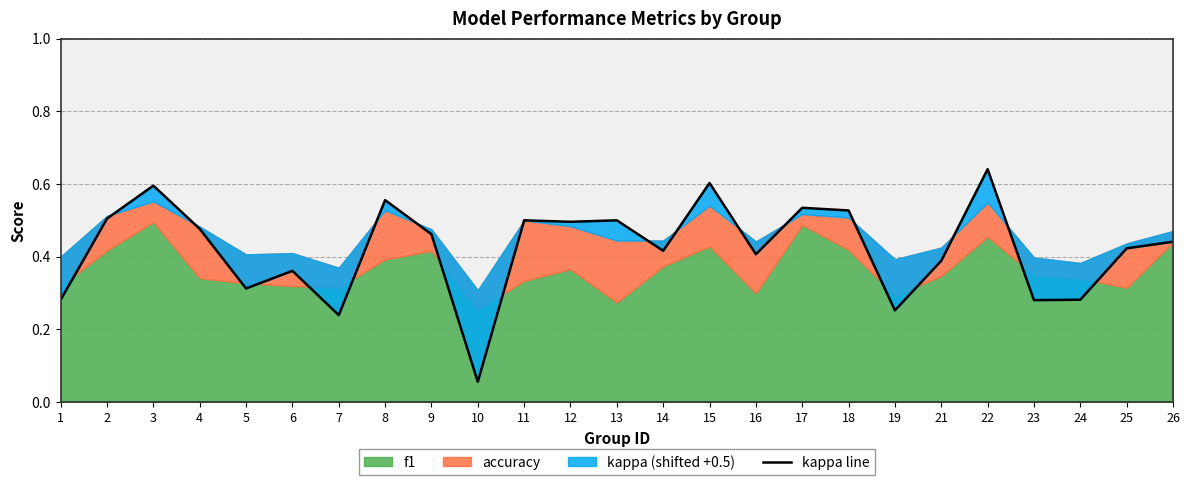

Rank the categories by value from lowest to highest.

10, 7, 19, 23, 1, 24, 5, 6, 21, 16, 14, 25, 26, 9, 4, 12, 11, 13, 2, 18, 17, 8, 3, 15, 22